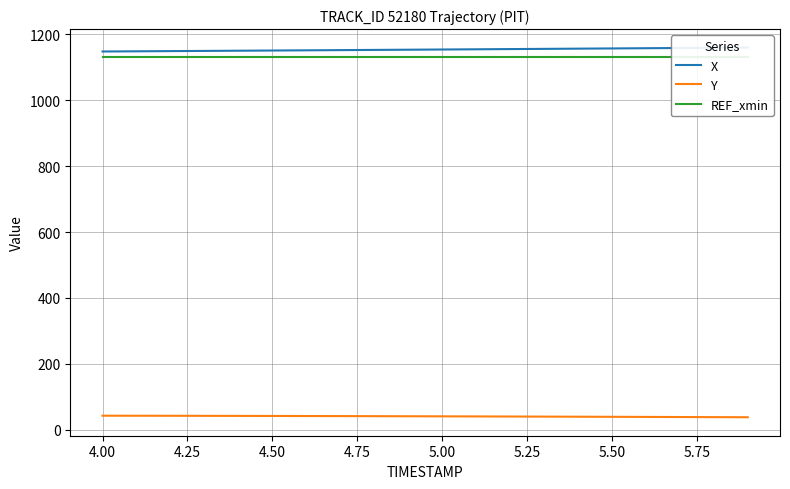

What is the average value of the Y series?

40.8